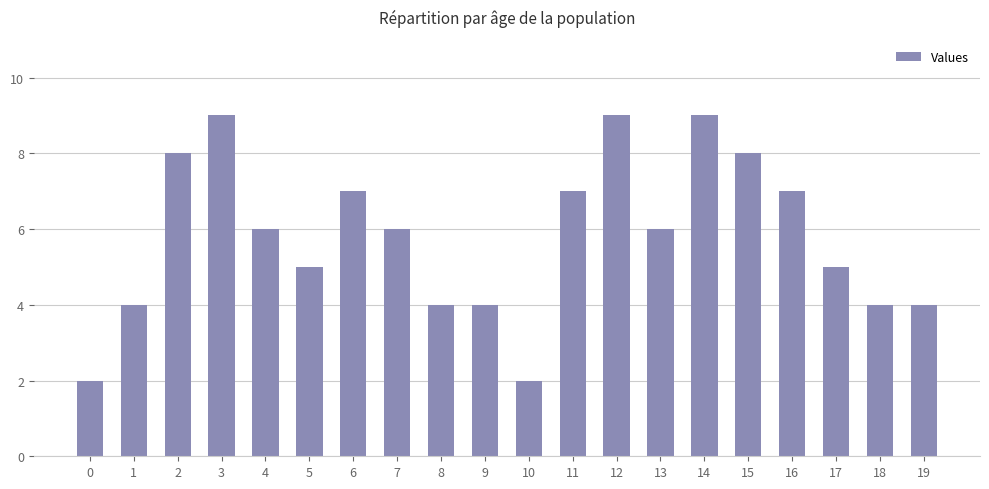

How many categories are shown in the chart?

20